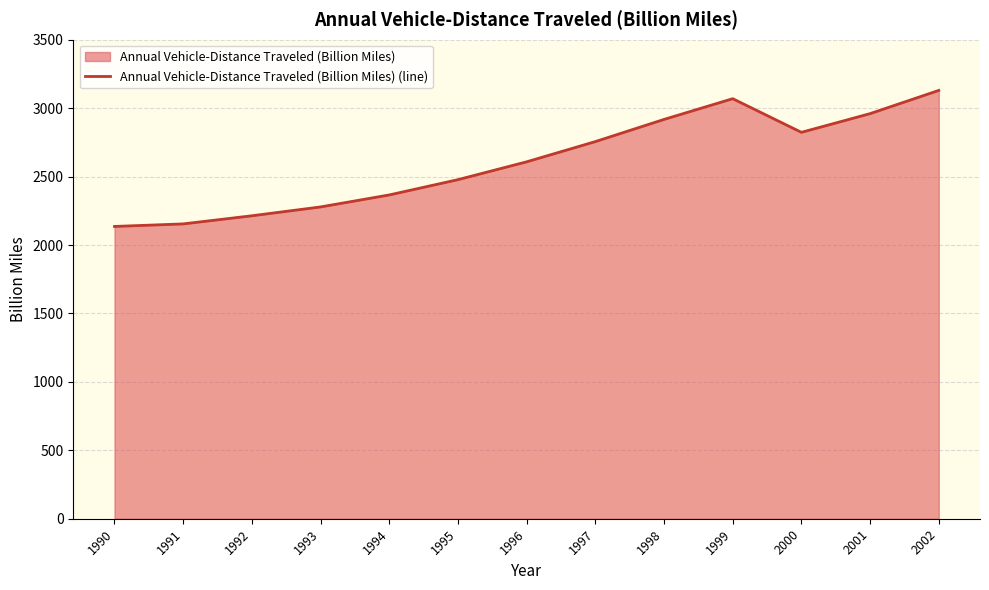

What is the sum of the values at 2000 and 1994?

5189.2